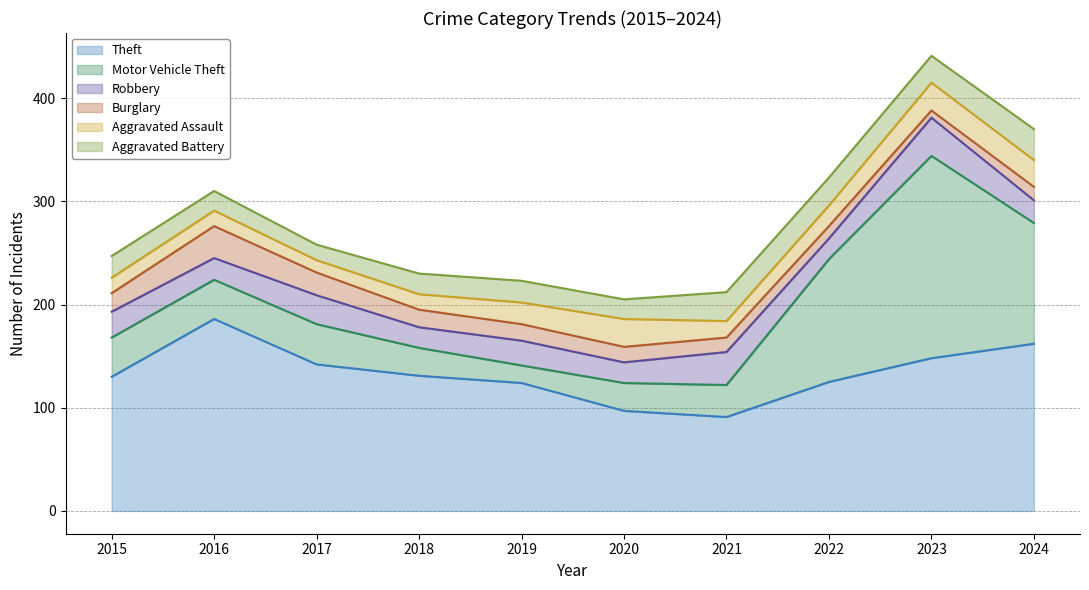

After their last crossing, which series has the higher values: Robbery or Motor Vehicle Theft?

Motor Vehicle Theft